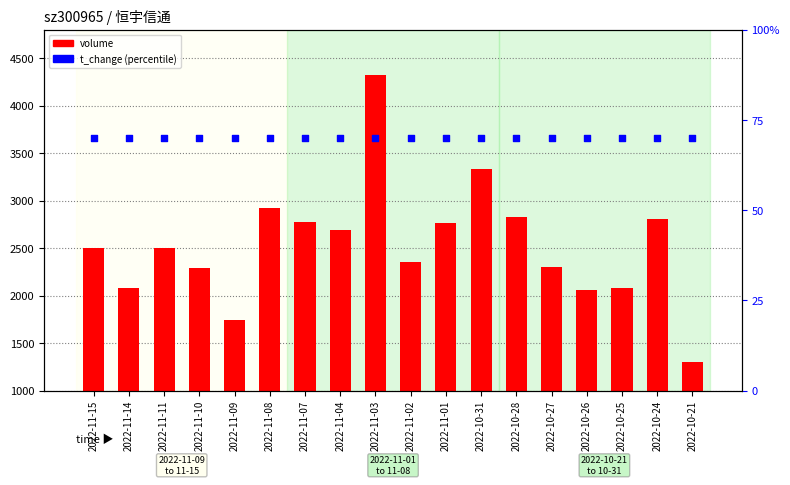

Which series has the largest total across all categories?

volume